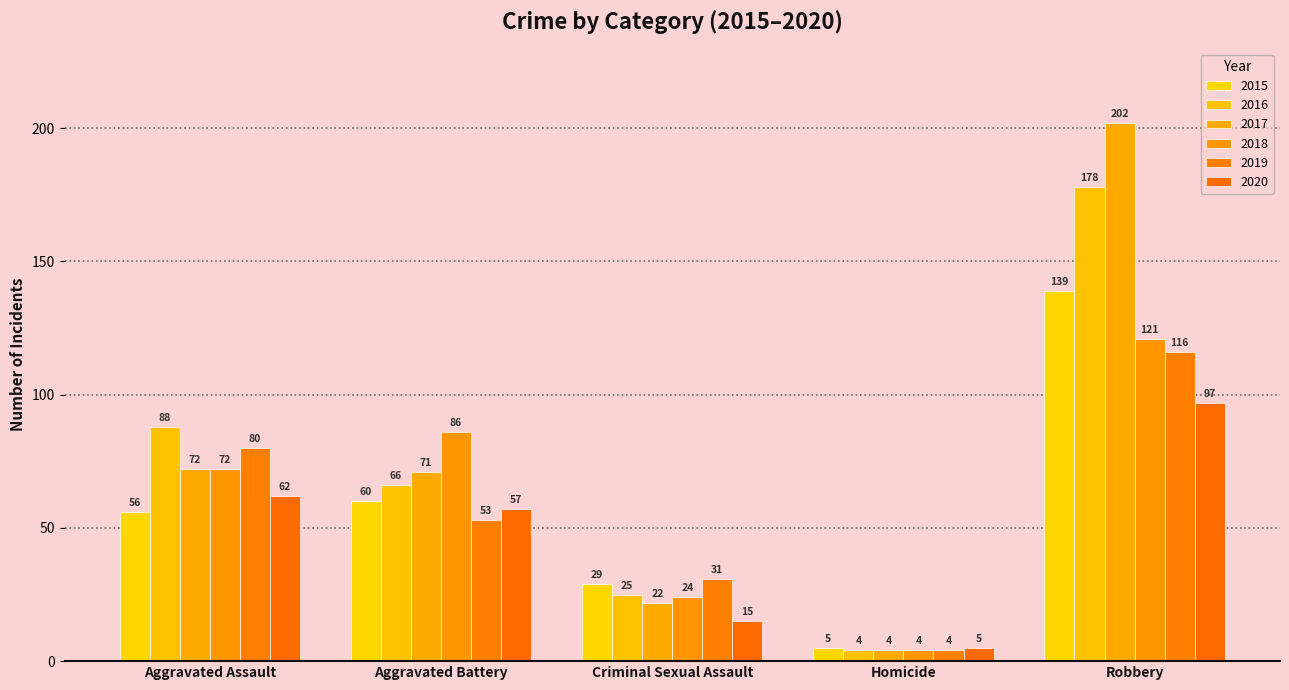

What is the label of the 1st bar from the right?

Robbery